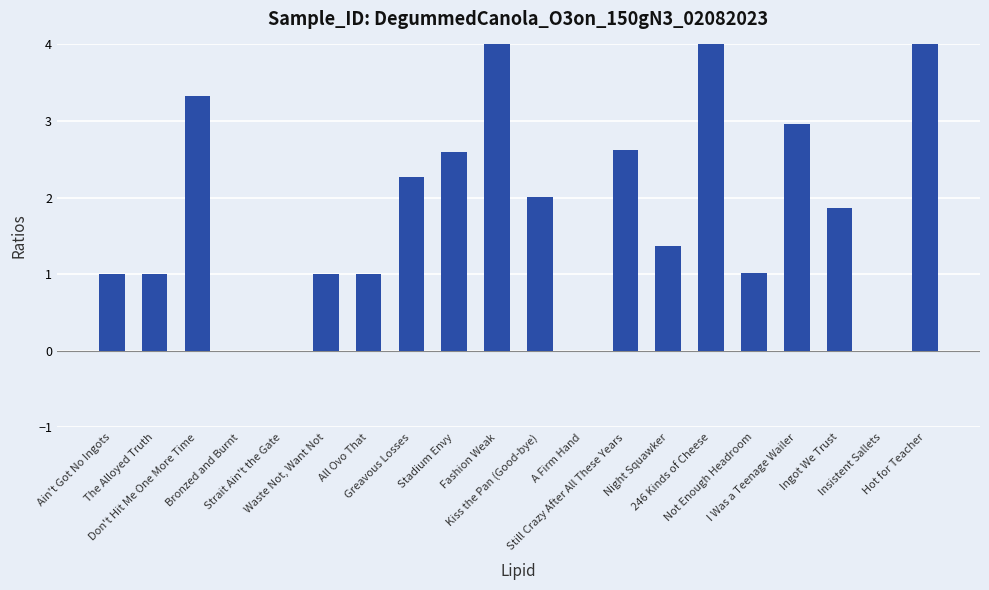

Which has a higher value, The Alloyed Truth or Don't Hit Me One More Time?

Don't Hit Me One More Time